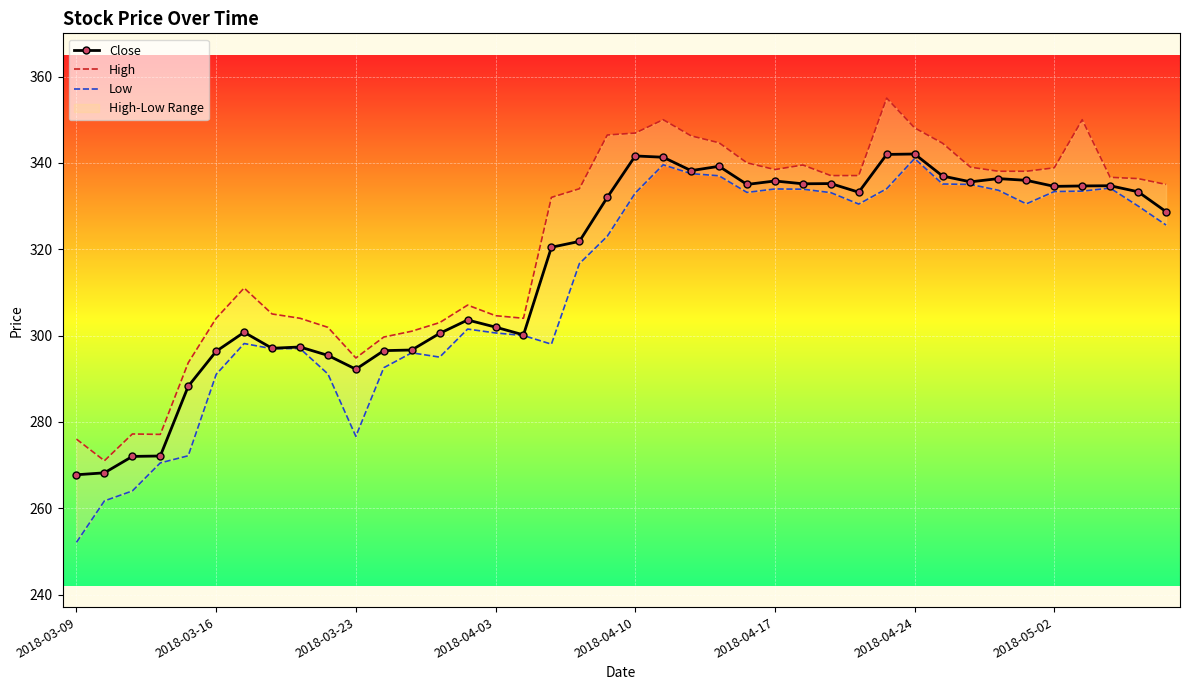

What is the difference between the second highest and second lowest values in the Low series?

77.8